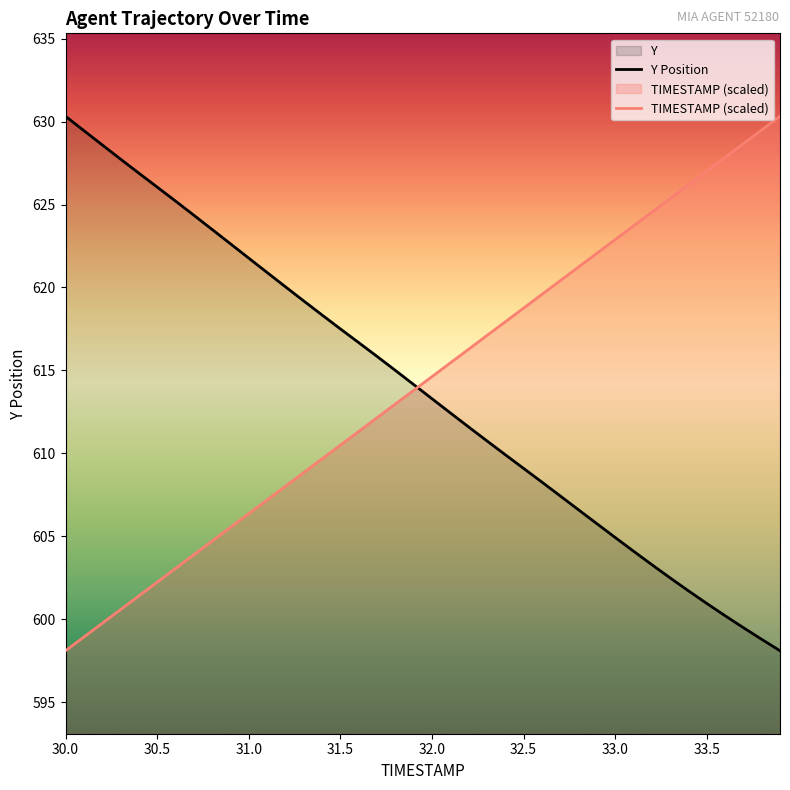

How many lines are shown in the chart?

2